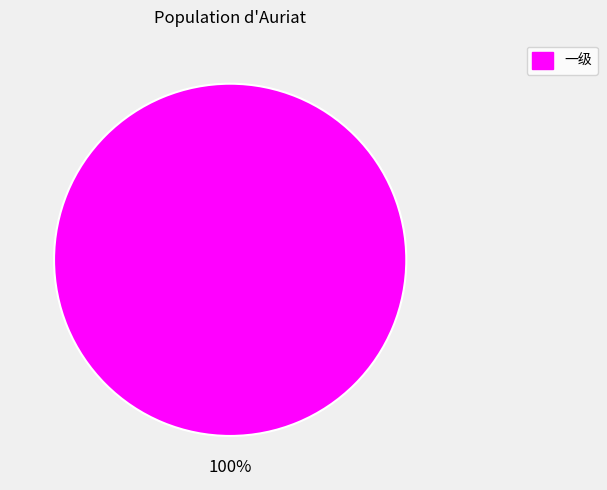

Is there a majority slice in this chart?

Yes